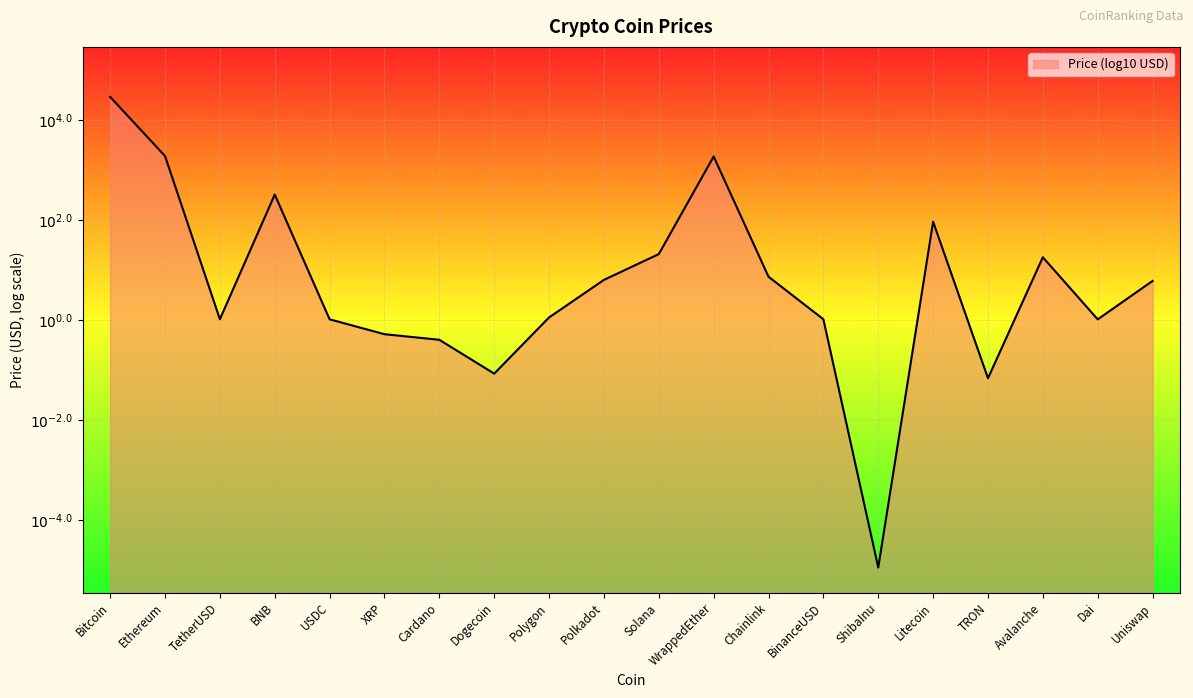

What is the label of the 5th point from the right?

Litecoin